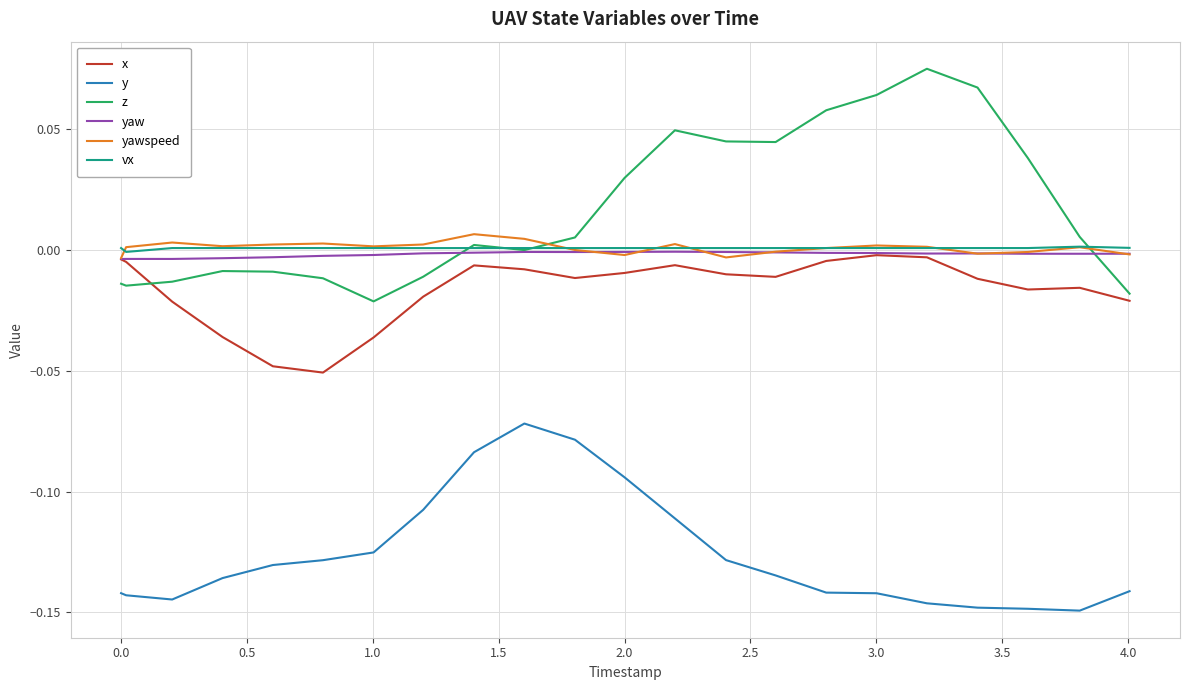

Which series has the widest spread of values?

z